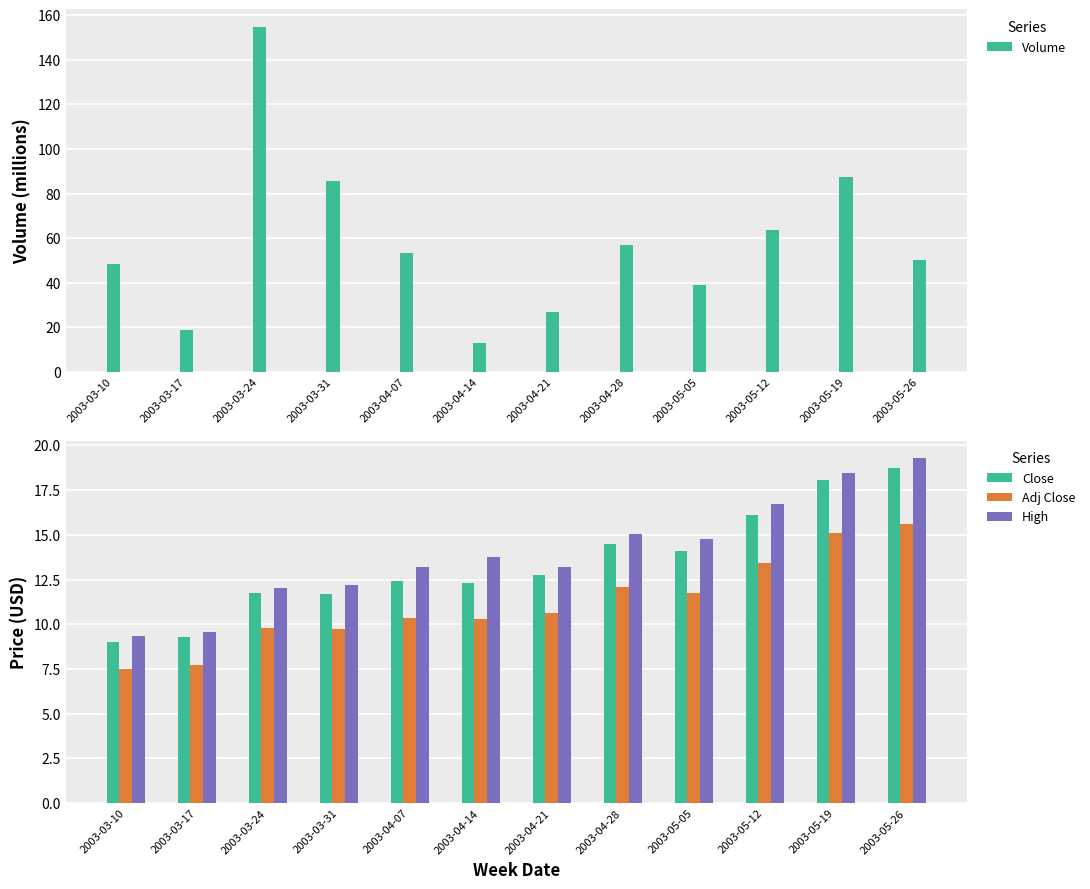

Which has a higher value, 2003-04-07 or 2003-03-17?

2003-04-07